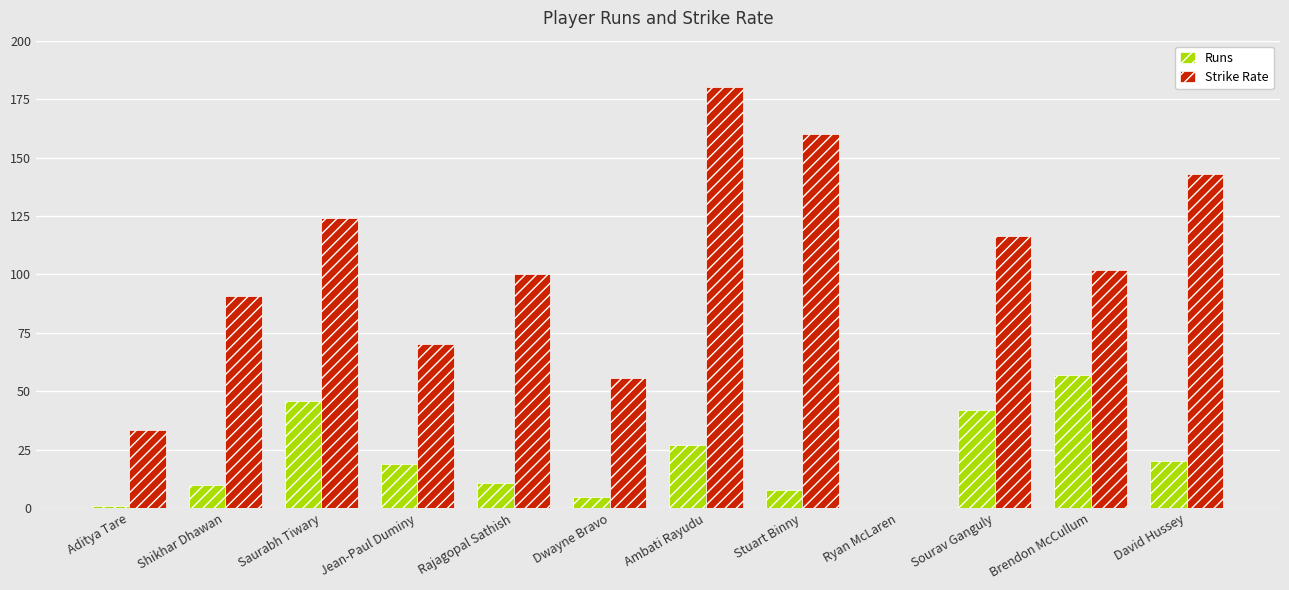

What is the total value across all series at Shikhar Dhawan?

100.9